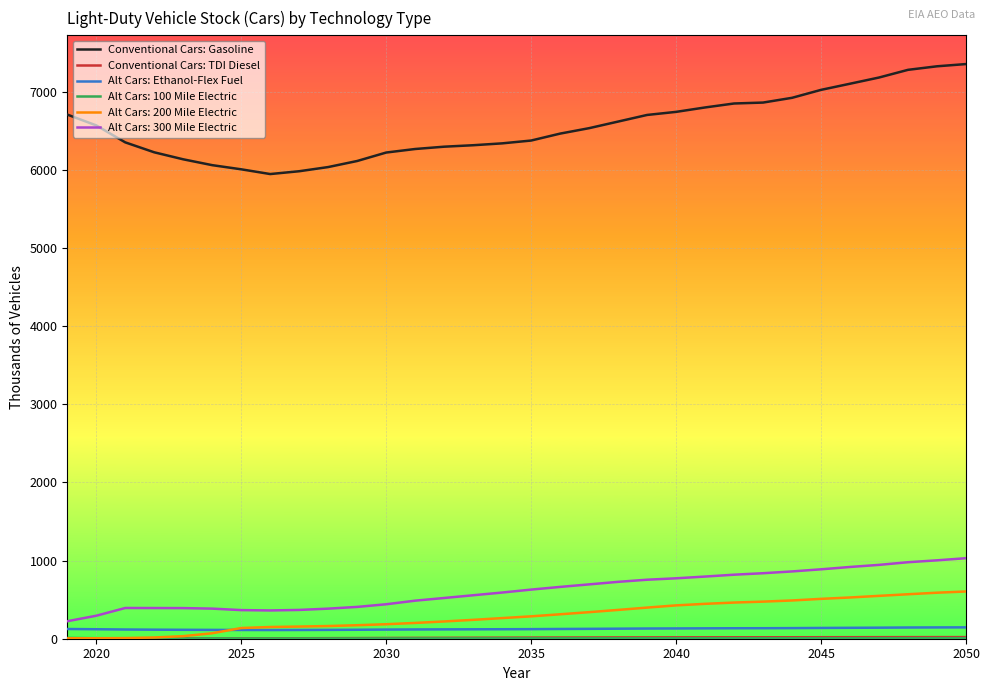

Which series has the largest total across all categories?

Conventional Cars: Gasoline